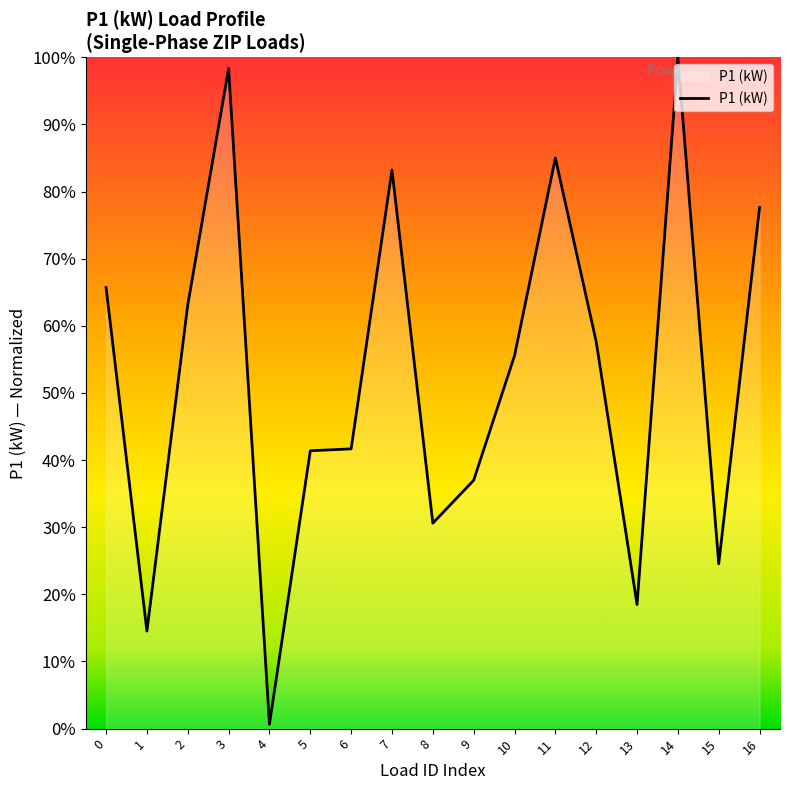

Approximately how many times larger is the value at 5 compared to 1?

2.8